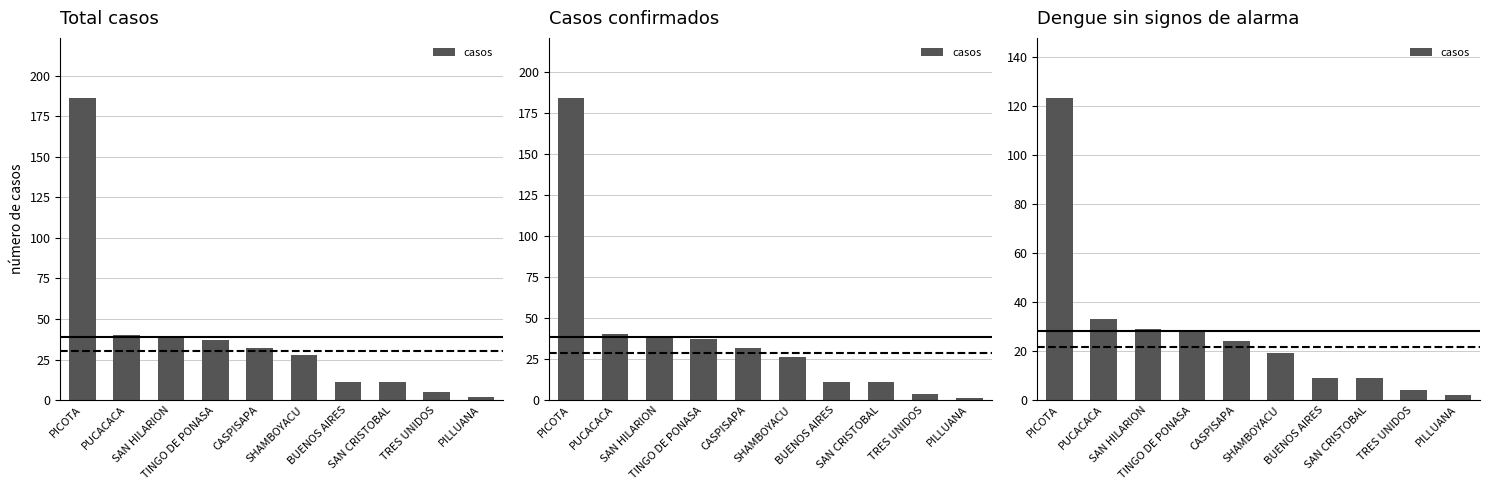

What is the minimum value shown in the chart?

2